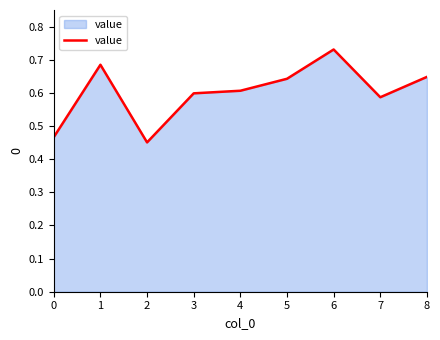

True or false: the data shows 0.7 at 0.

False